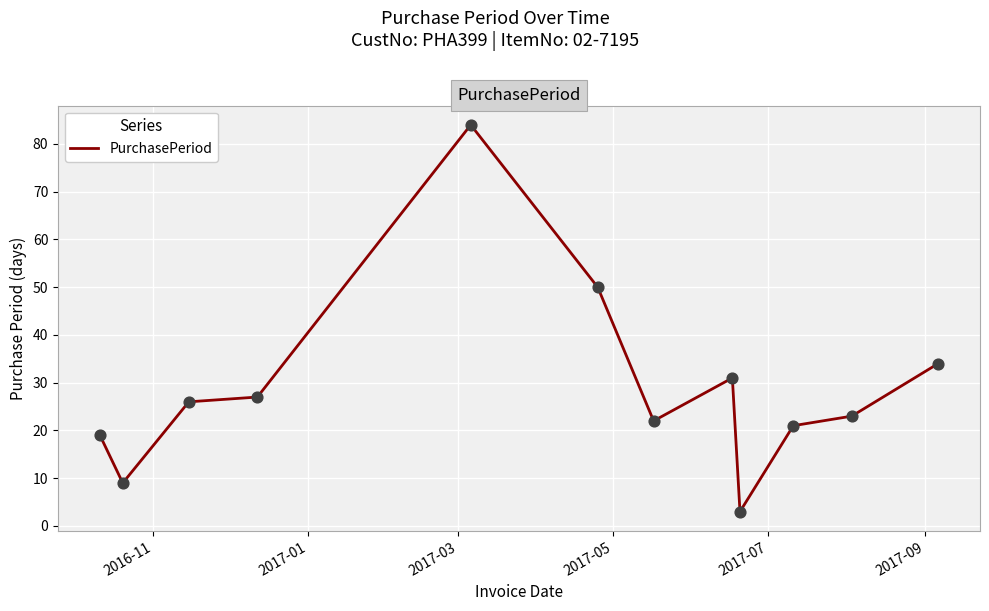

What is the greatest value displayed?

84